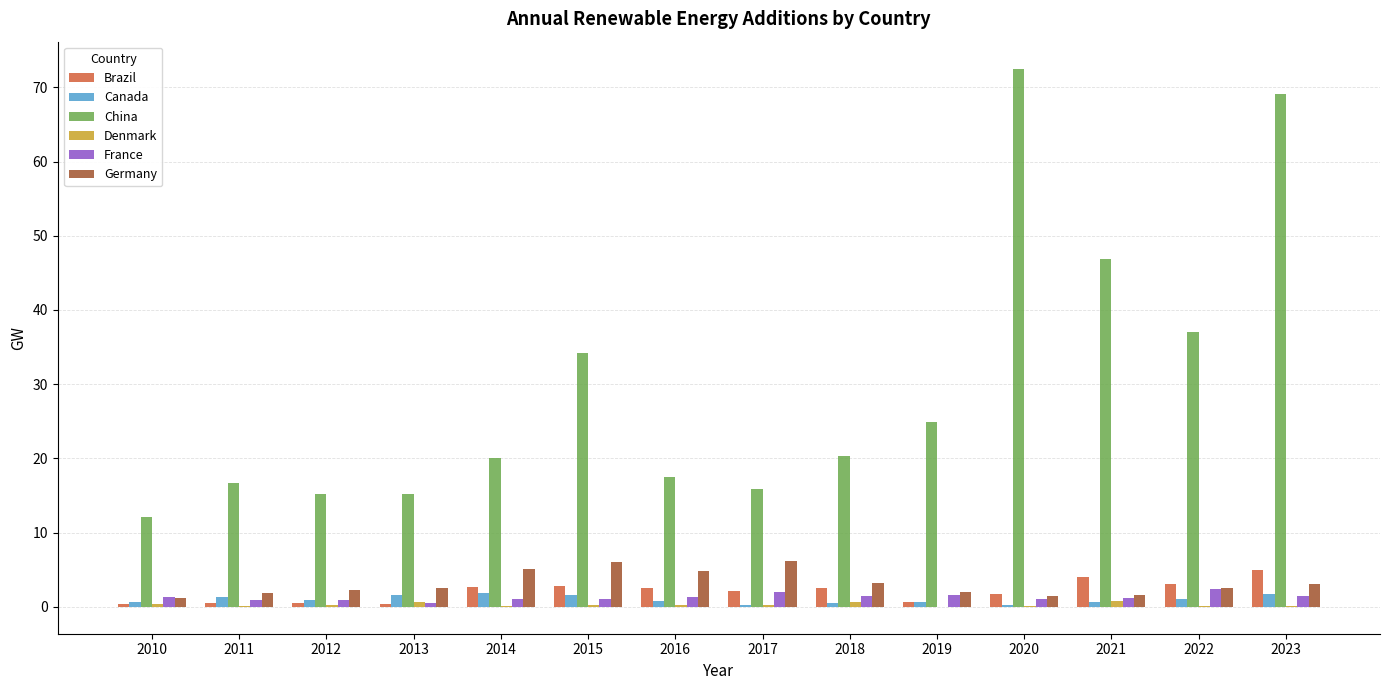

What is the total value across all series at 2014?

30.9